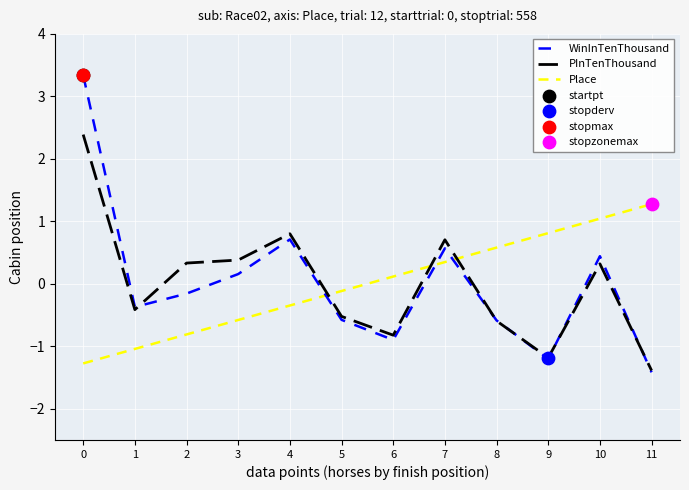

Which series changed the most between 5 and 10?

Place